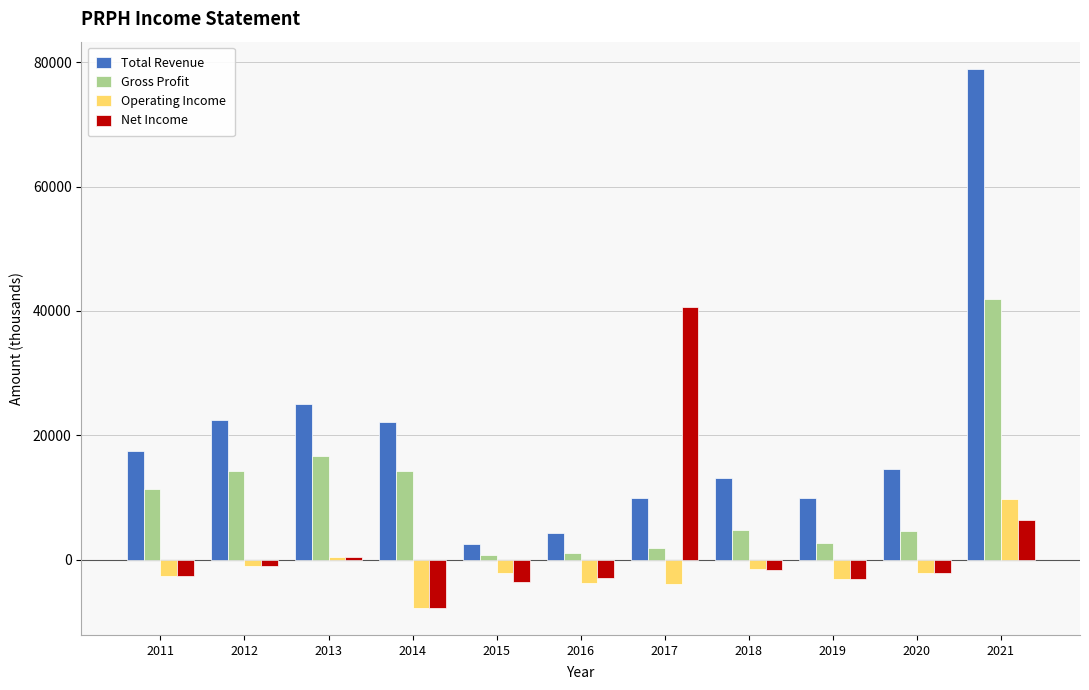

Between 2013 and 2017, which series saw the biggest shift?

Net Income